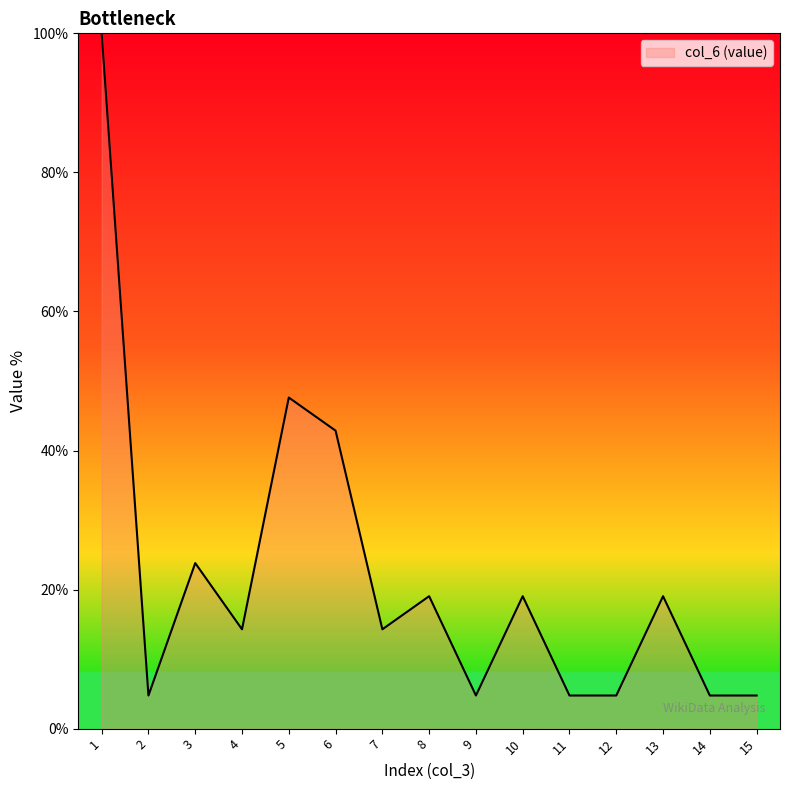

The value at 3 is 37.2. True or false?

False